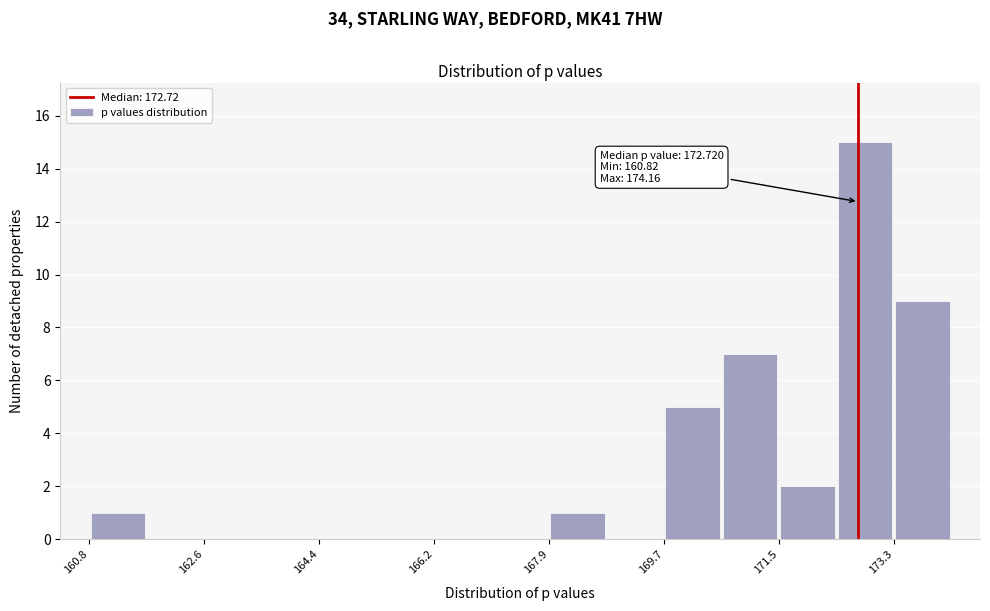

Which range on the x-axis has the tallest bar?

172.4 to 173.2